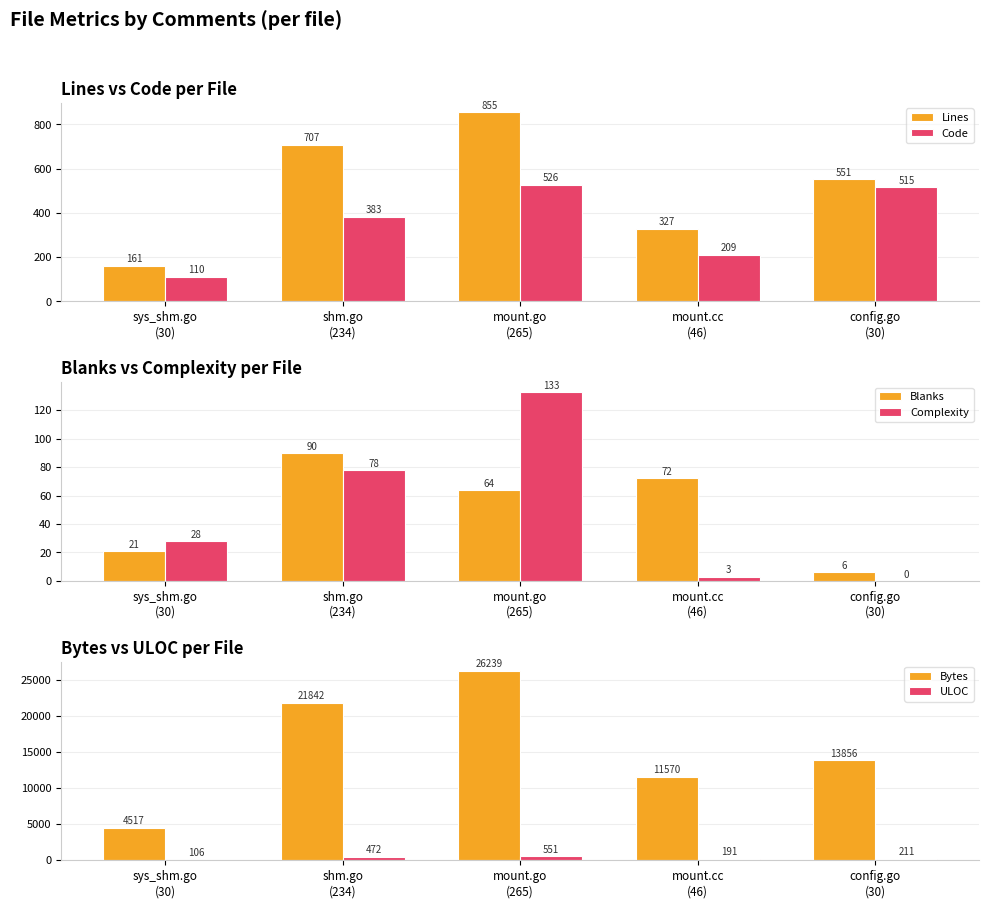

Is the value of Bytes at config.go
(30) greater than the value of Code at mount.go
(265)?

Yes